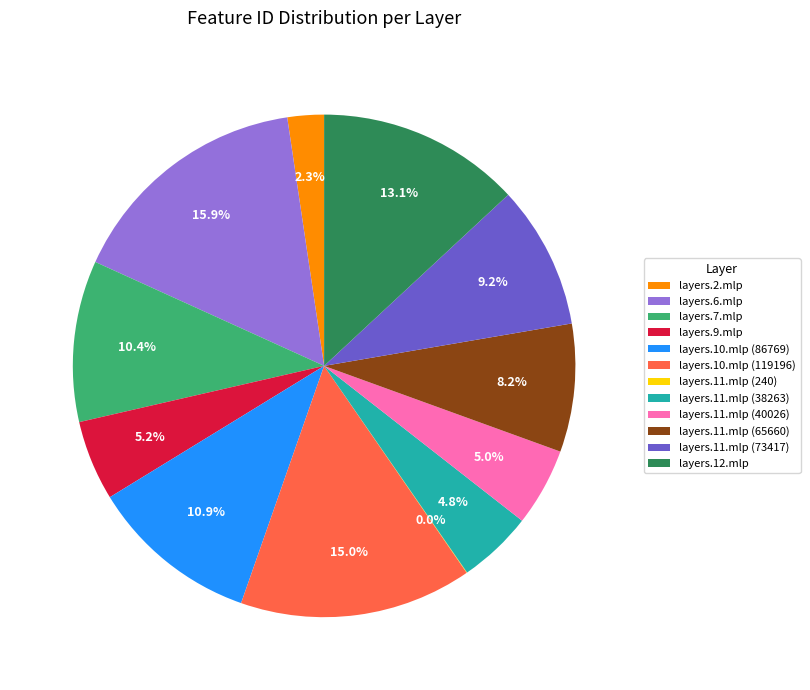

Do layers.7.mlp and layers.11.mlp (65660) together represent more than half of the pie?

No